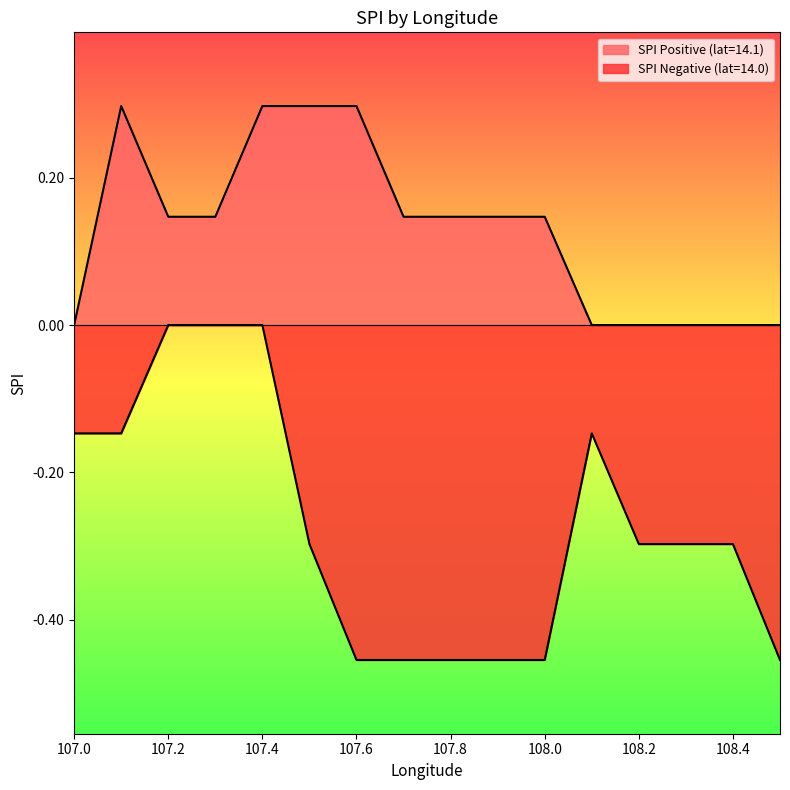

How many interior local peaks does the mean_spi_negative series have?

1